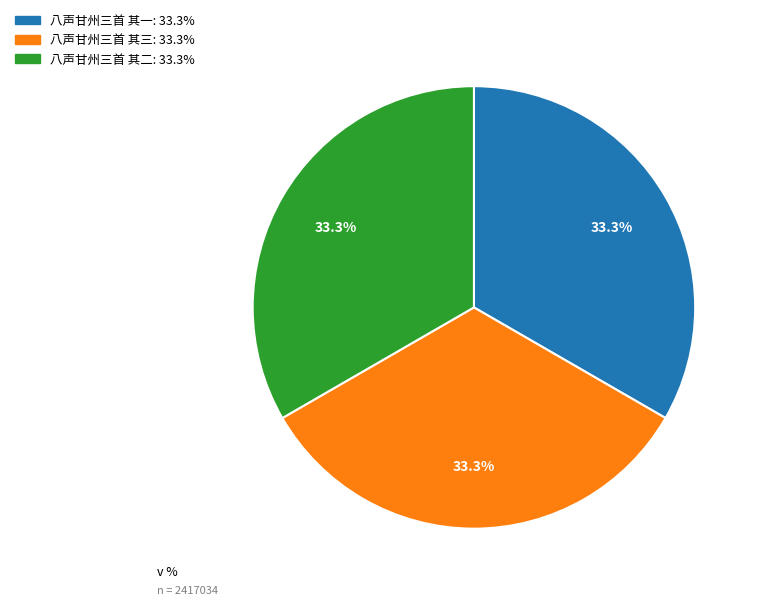

What is the ratio of the value at 八声甘州三首 其一 to the value at 八声甘州三首 其三?

1.0